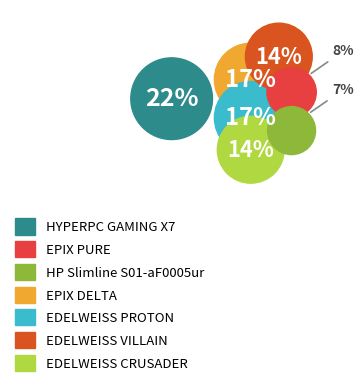

Between EDELWEISS PROTON and EDELWEISS VILLAIN, which is larger?

EDELWEISS PROTON